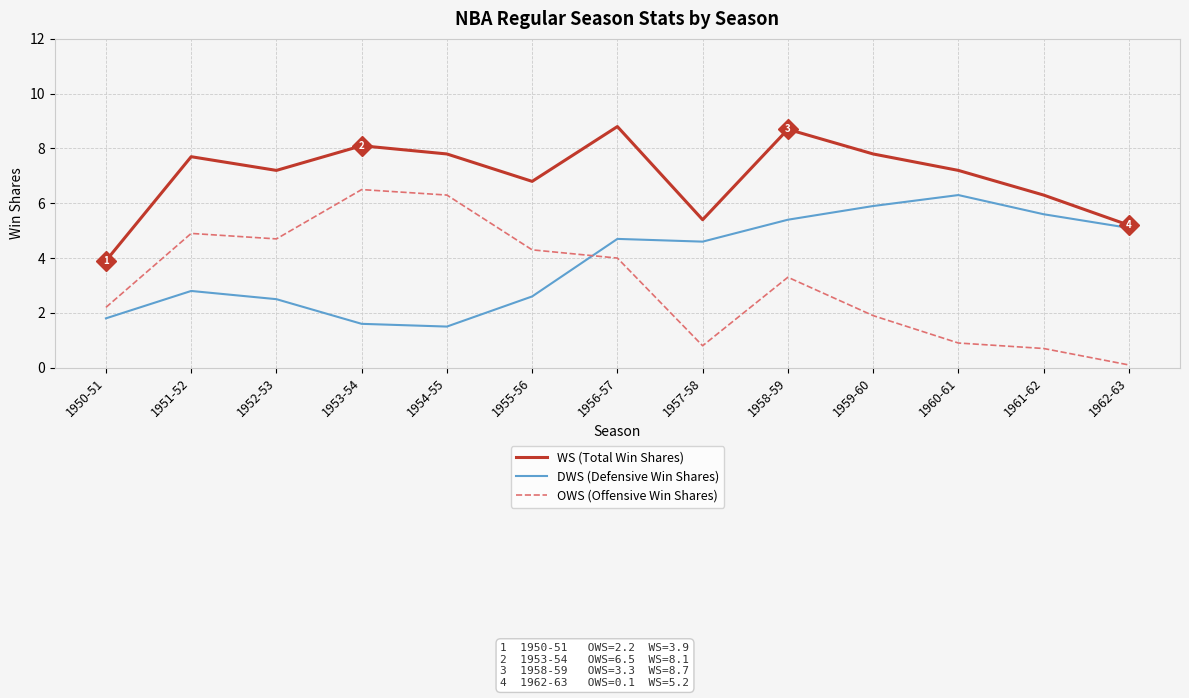

What is the spread (max minus min) of values at 1960-61?

6.3